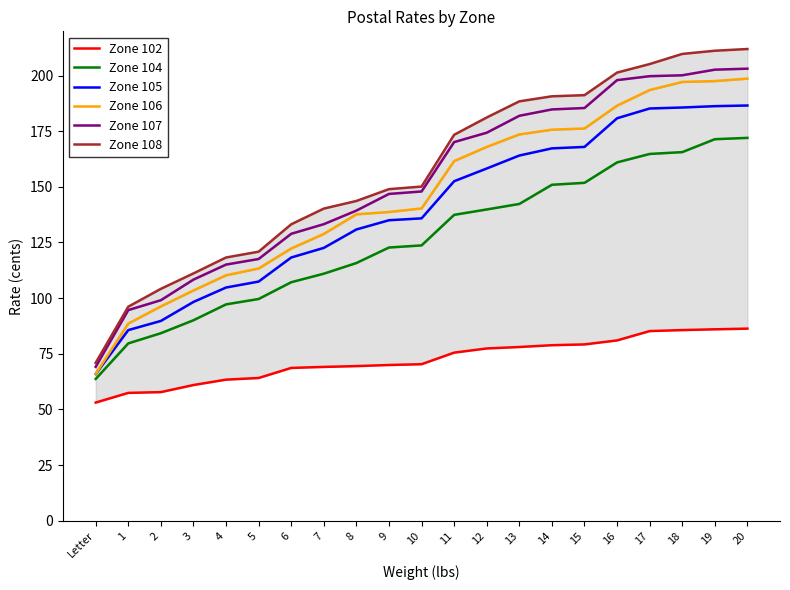

What position from the right is 18?

3